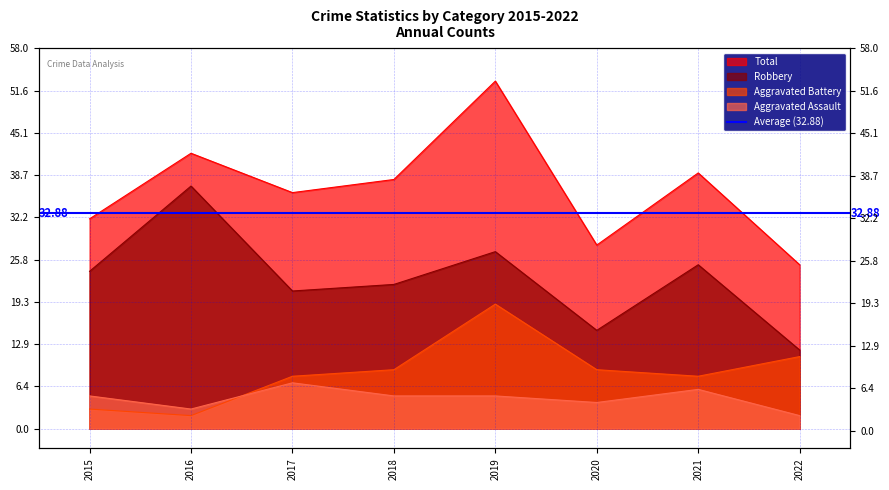

At how many categories does at least one series exceed 31?

6